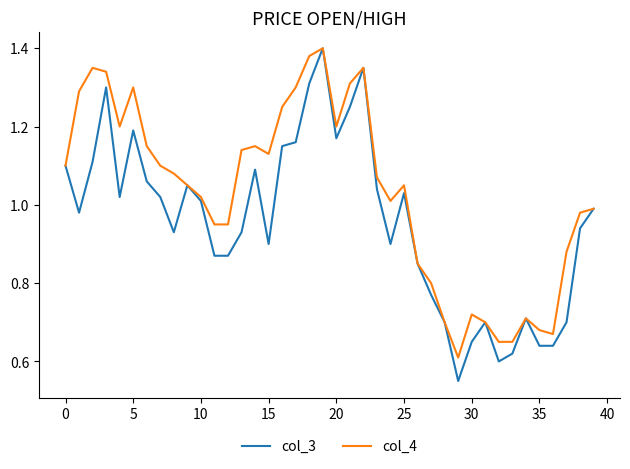

List the series in order of their overall mean, highest first.

col_4, col_3